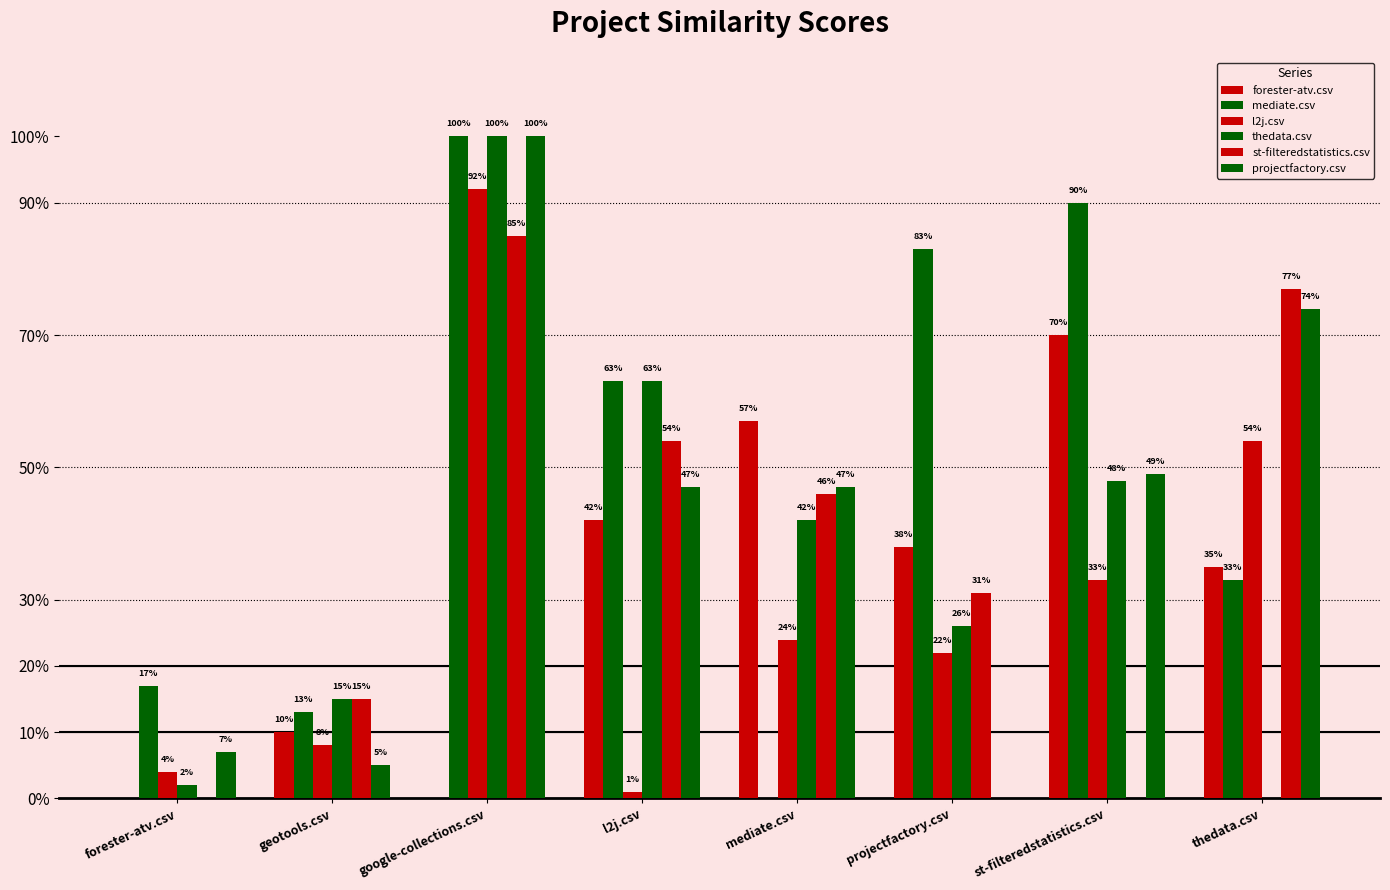

What position from the right is thedata.csv?

1